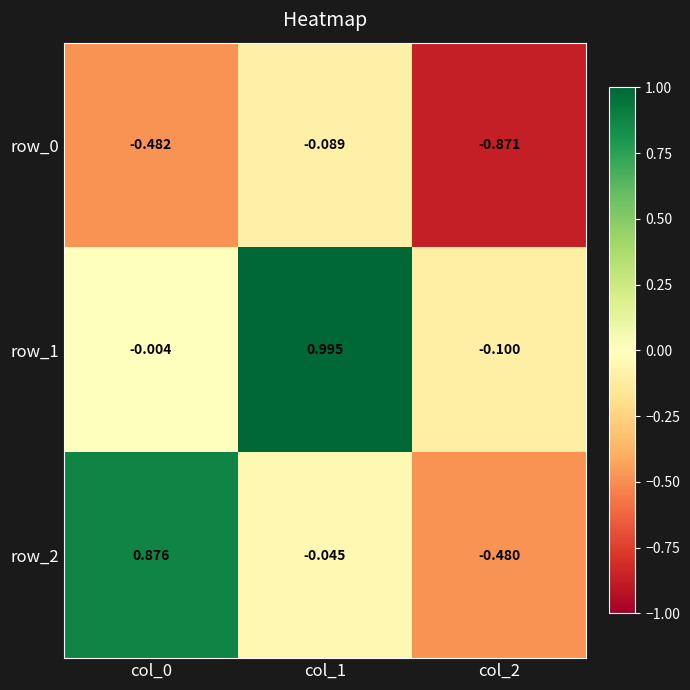

The row_0 series shows -0.2 at col_0. True or false?

False